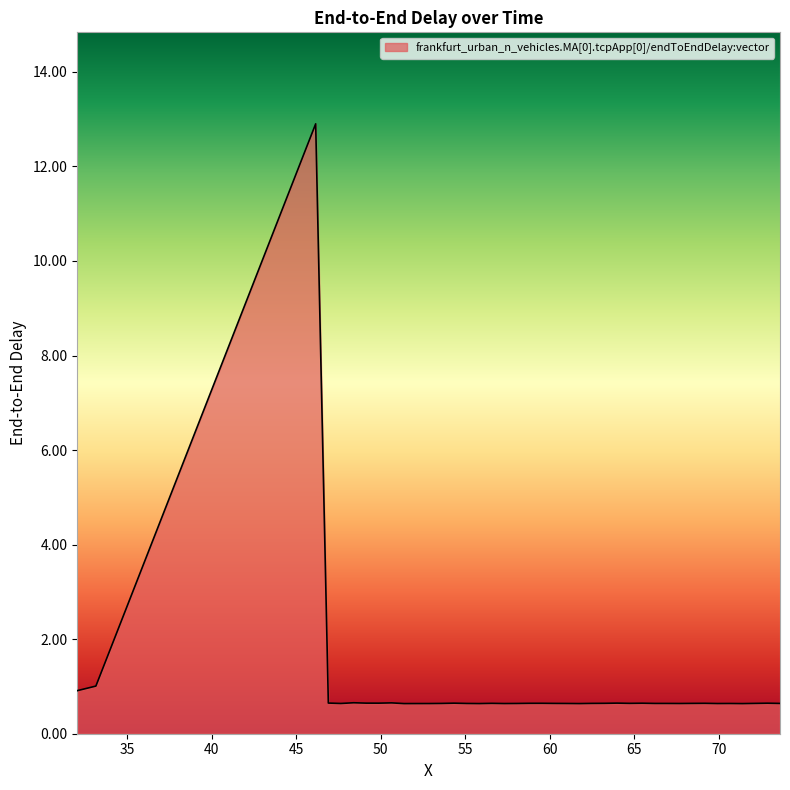

What is the smallest value displayed?

0.6